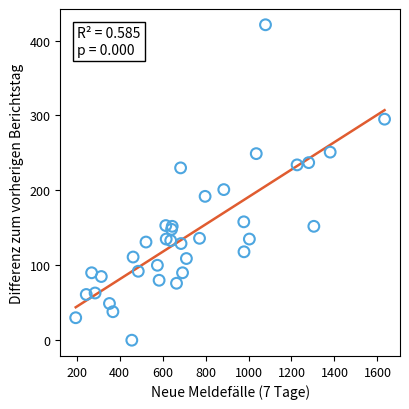

What Y value in the scatter plot is closest to 210?

201